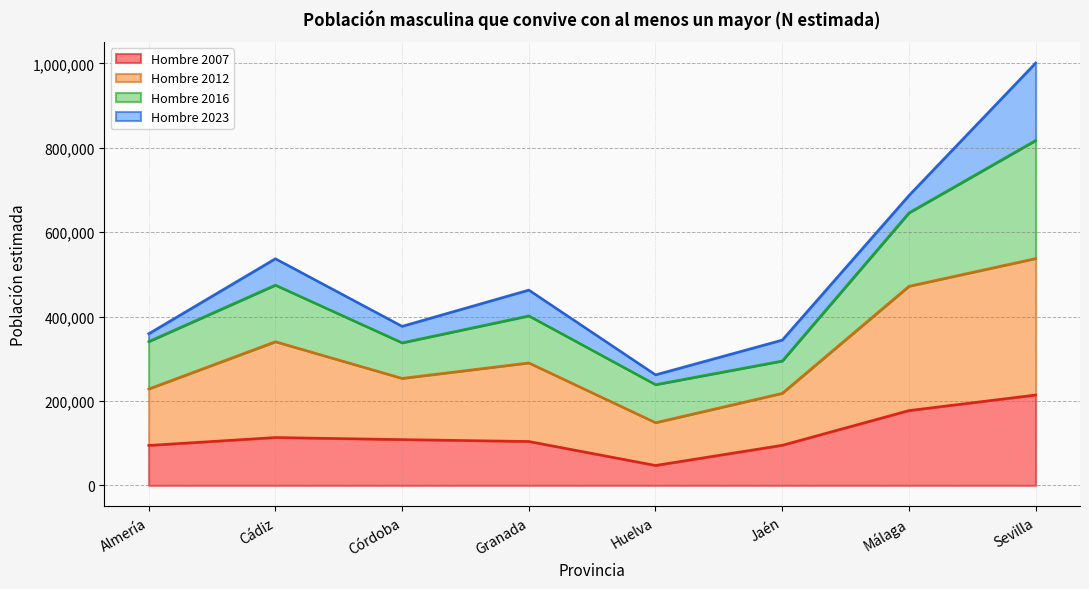

Does the chart have visible grid lines?

Yes